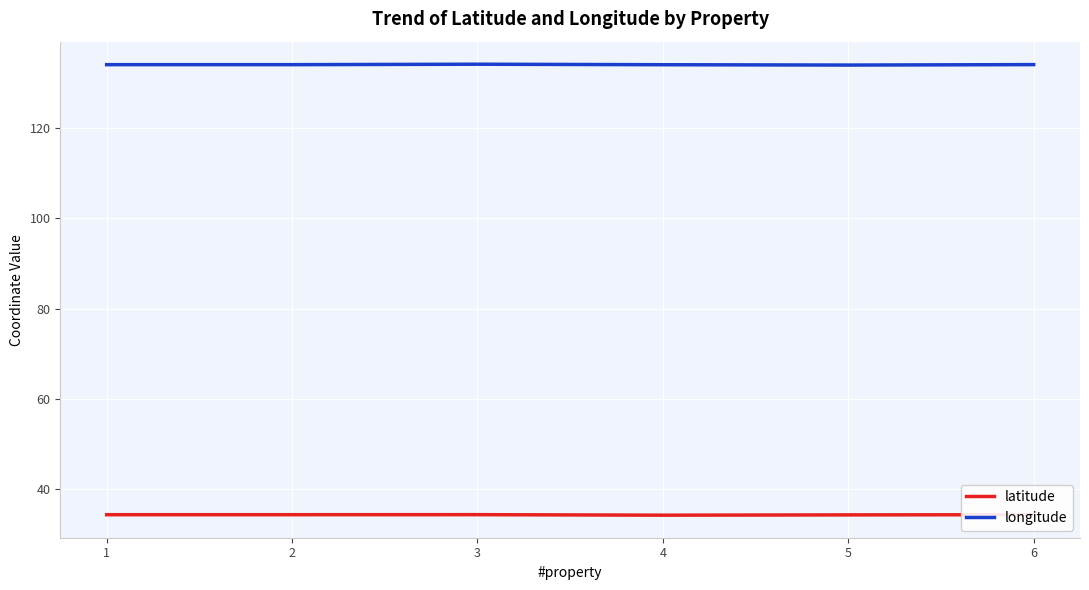

Is the value of longitude at 5 greater than the value of latitude at 4?

Yes